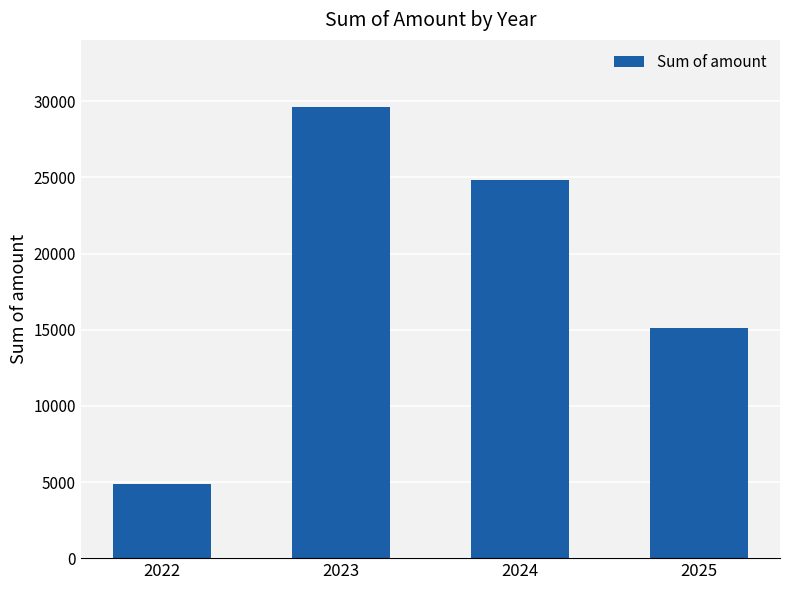

Reading left to right, transcribe all the data shown in this chart.

4869.4	29596.2	24846.5	15140.0